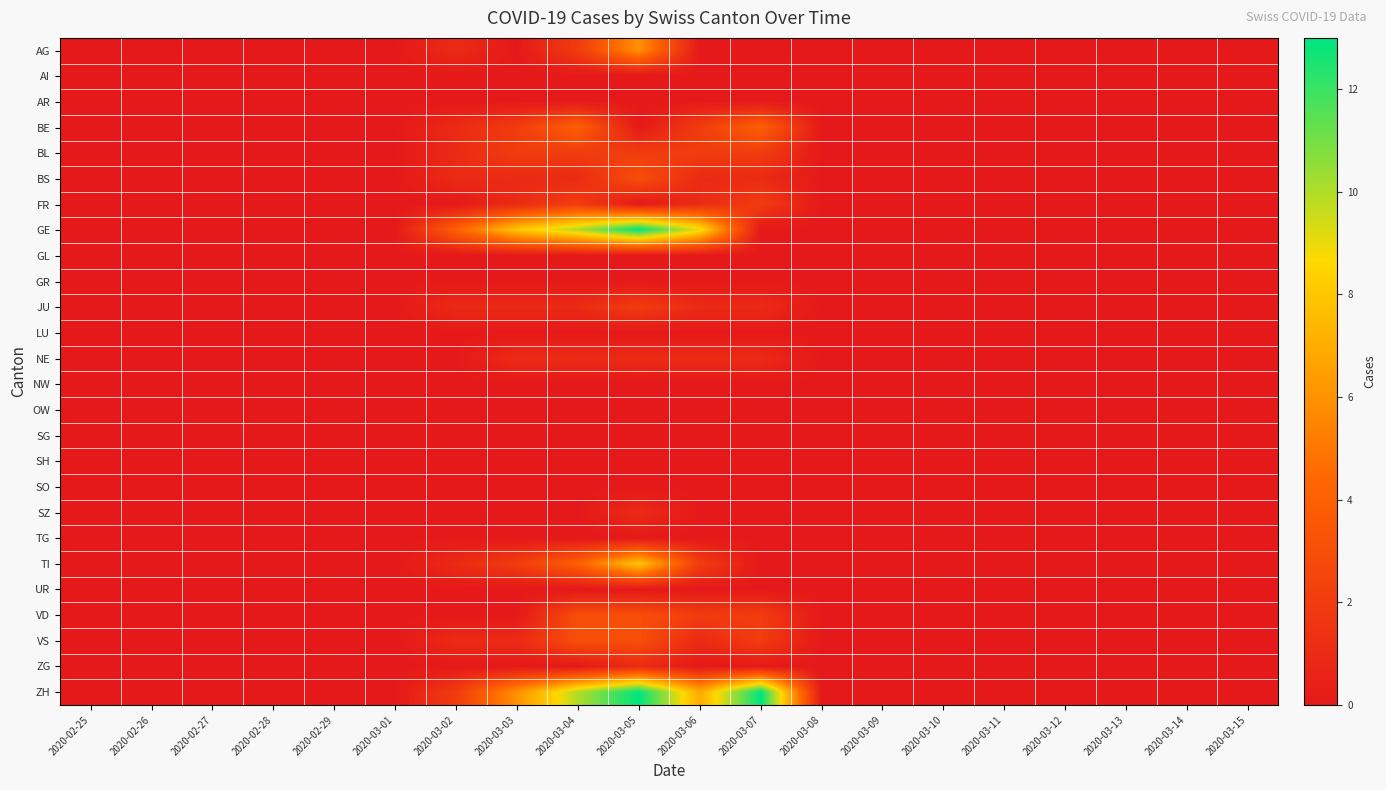

At which category is the sum across all series the highest?

2020-03-05